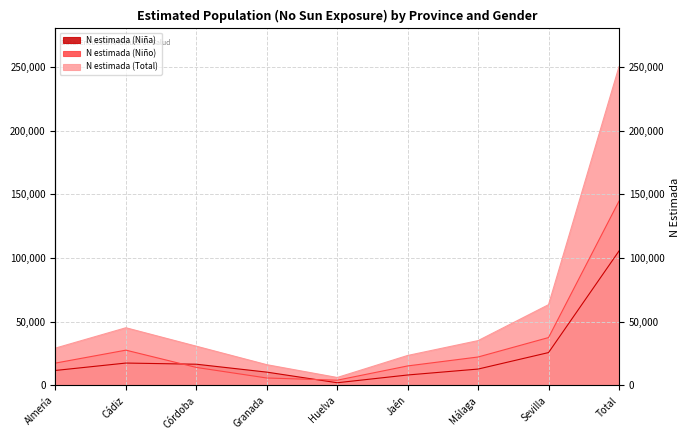

What are all the series names shown in the legend?

N estimada (Niña), N estimada (Niño), N estimada (Total)